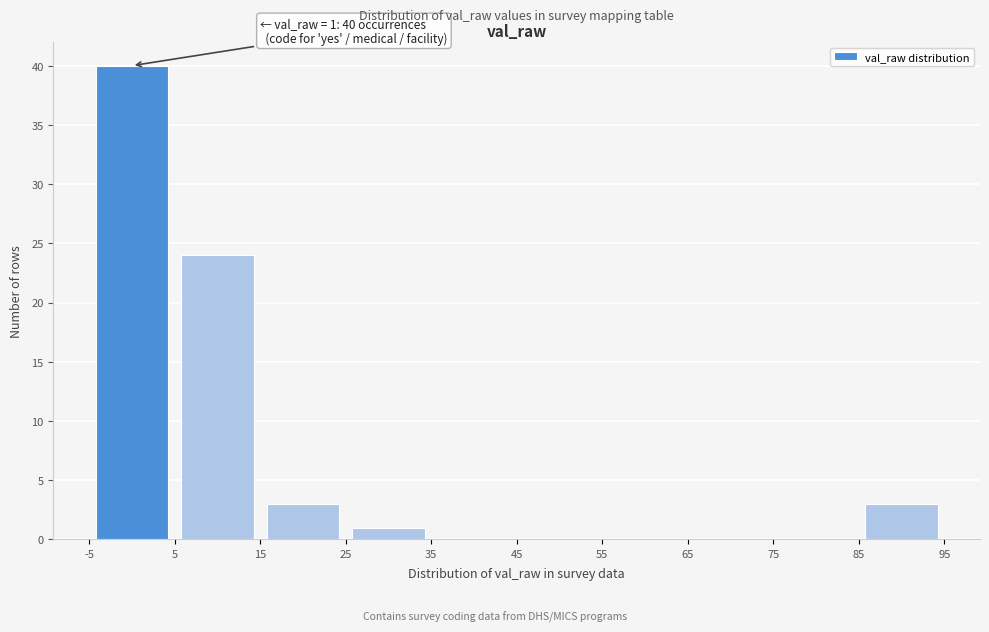

Which range on the x-axis has the tallest bar?

-5 to 5